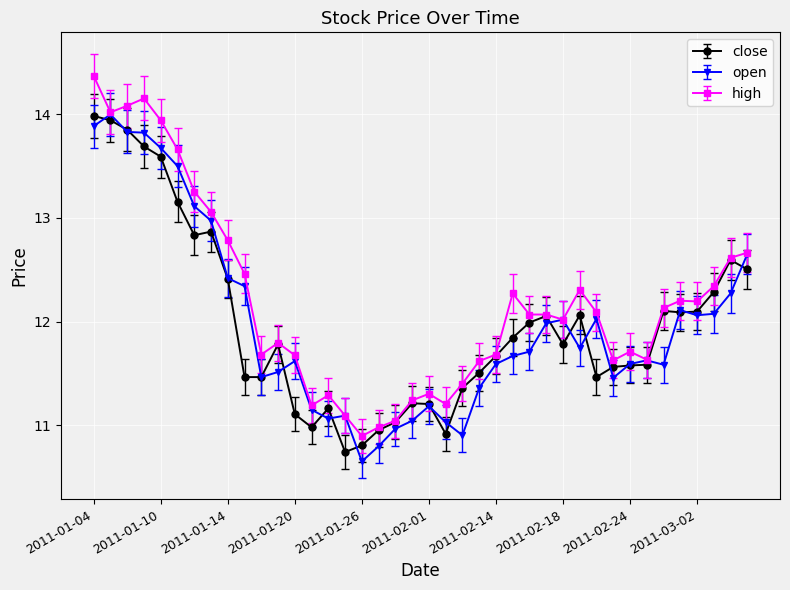

How many values in the close series are below 11?

5